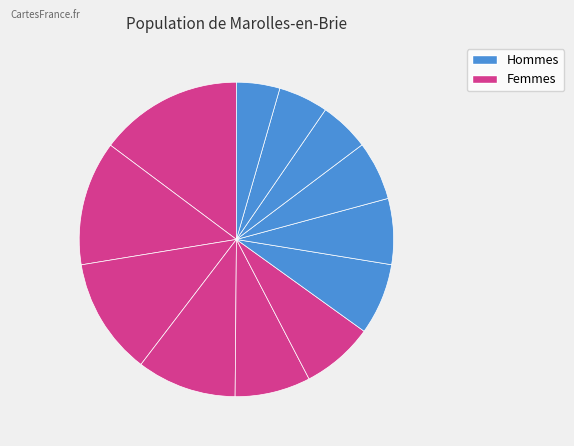

To the nearest percent, what is the difference between the largest and smallest slice percentages?

10%